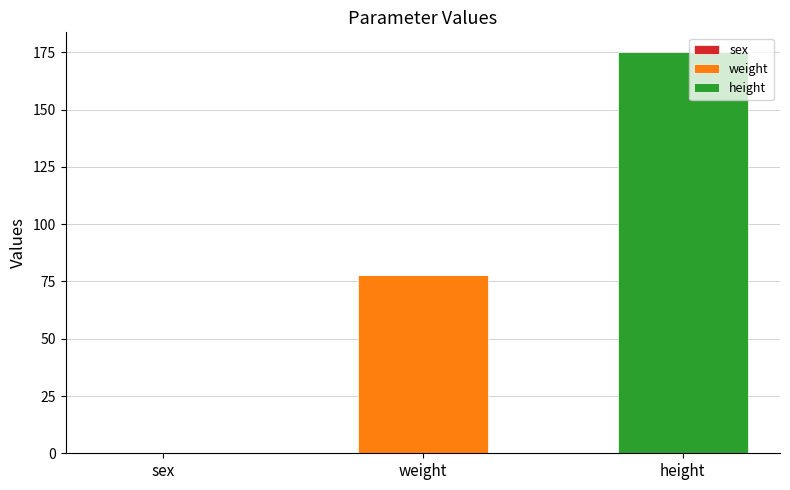

Between sex and weight, which series saw the biggest shift?

weight